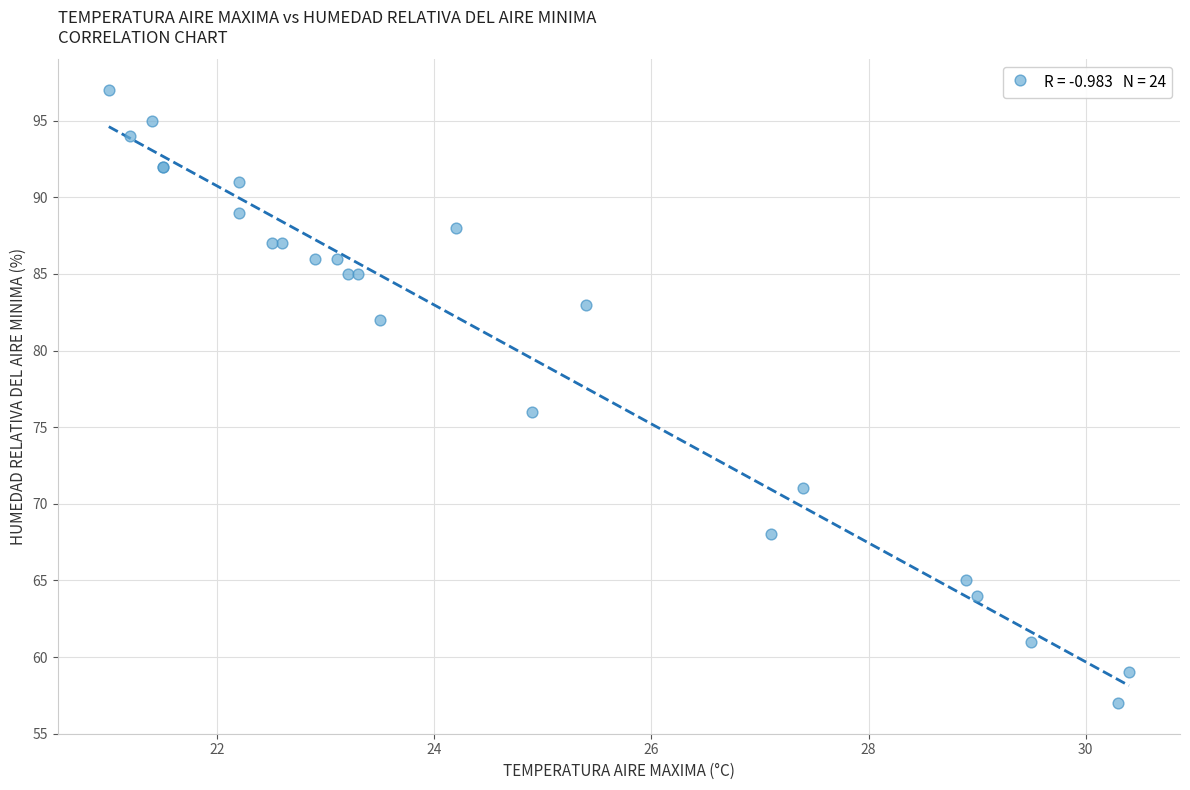

What Y value in the scatter plot is closest to 77?

76